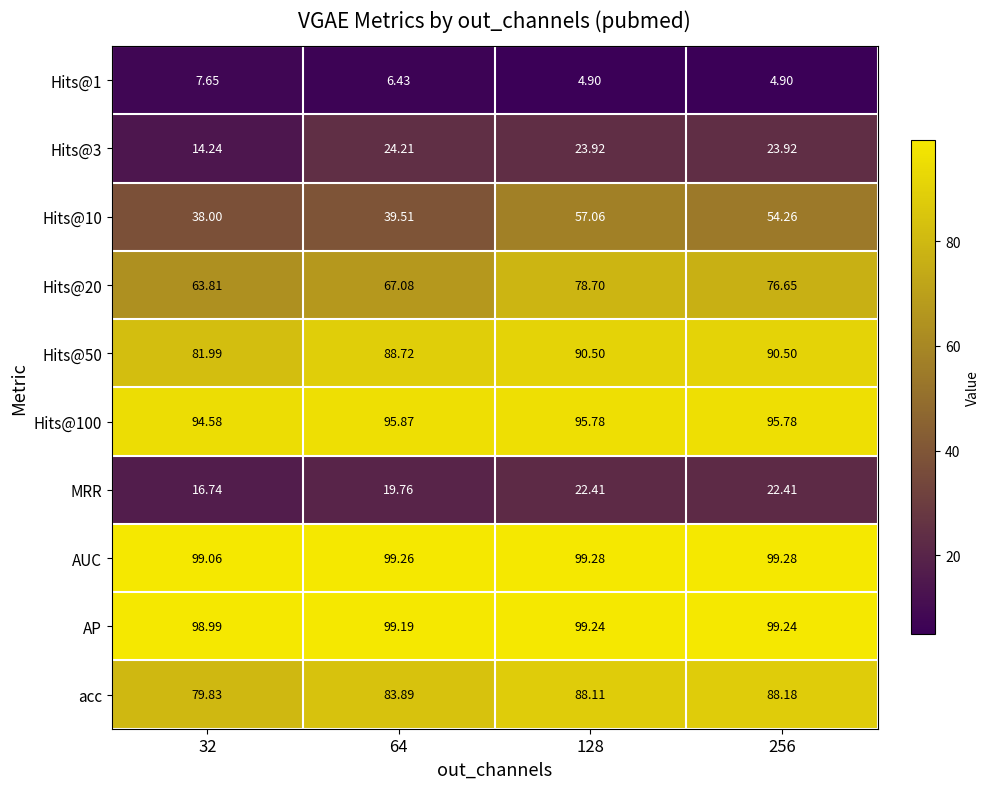

Is the value of Hits@50 at 64 greater than the value of Hits@100 at 32?

No